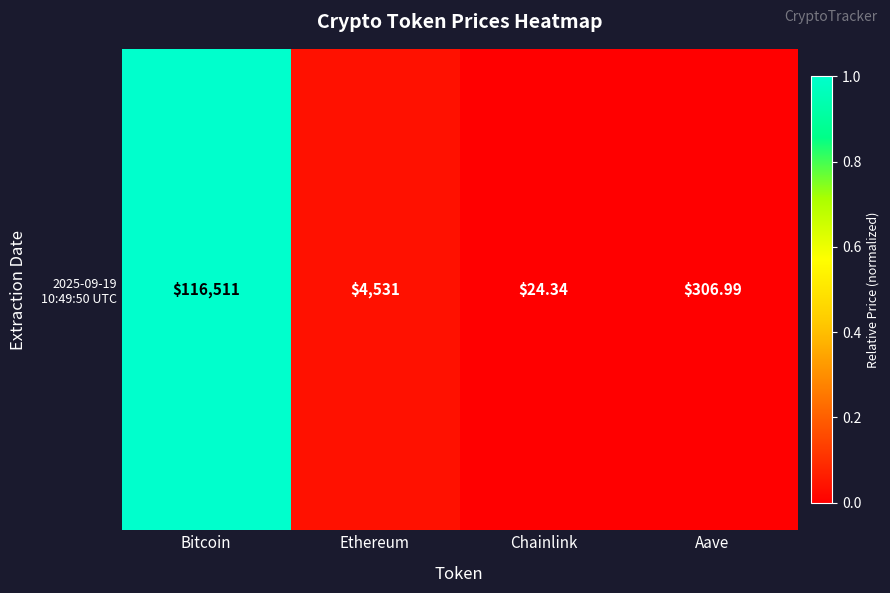

Which has a higher value, Chainlink or Aave?

Aave